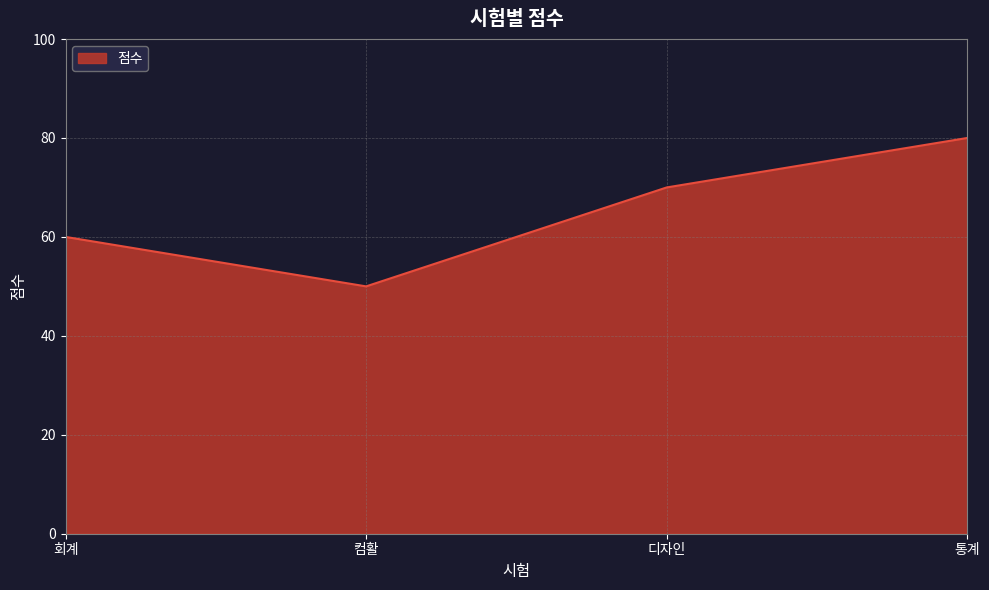

Reading right to left, extract all data points from this chart.

80	70	50	60